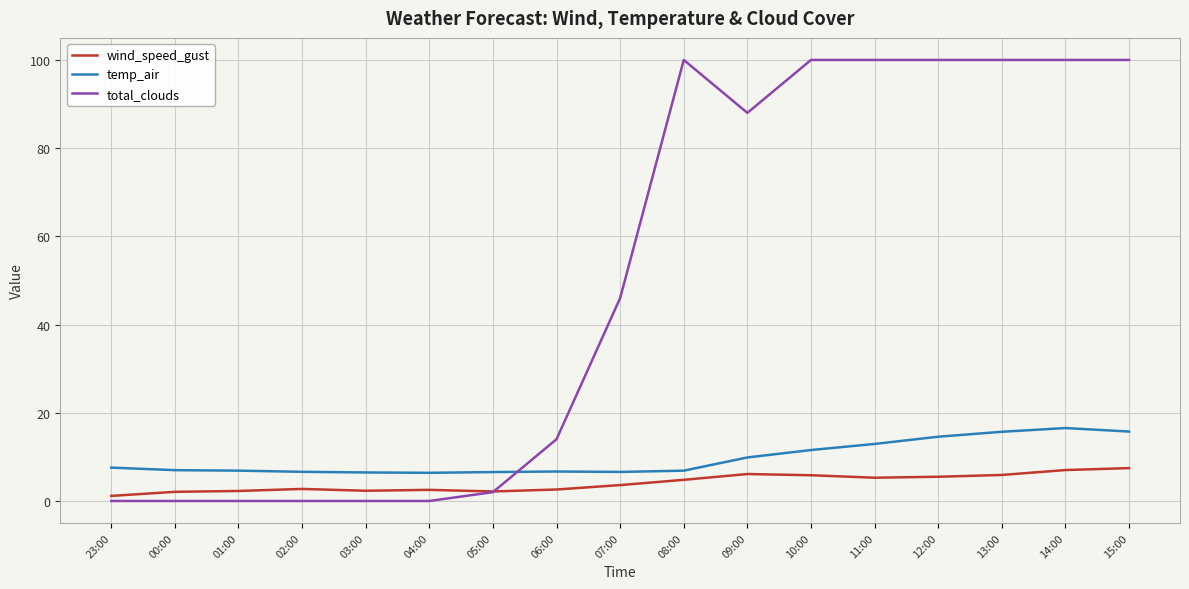

Is the value of temp_air at 00:00 greater than the value of total_clouds at 07:00?

No